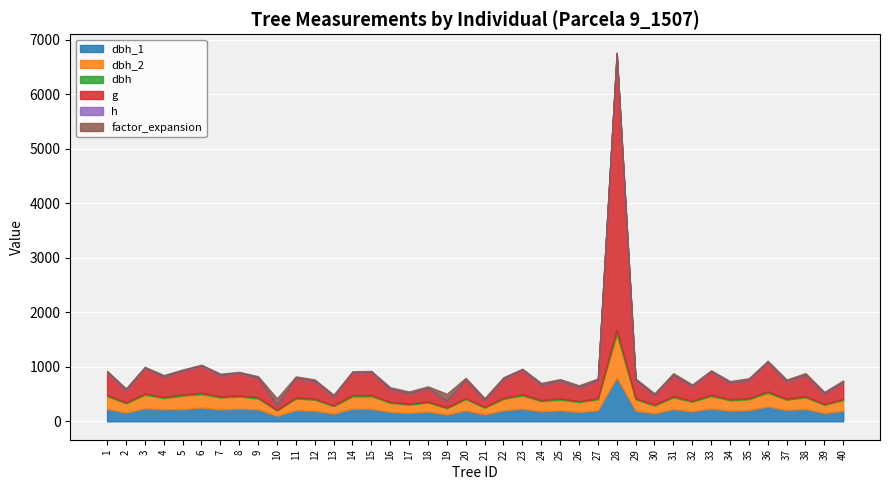

True or false: dbh_2 and dbh cross at least once.

False